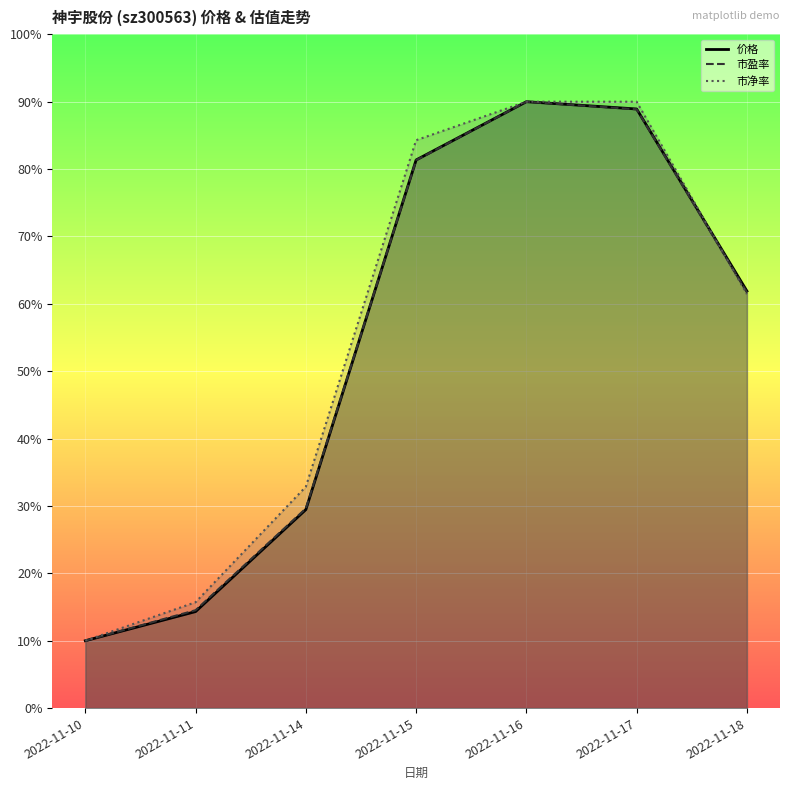

What is the difference between the maximum and minimum values in the 市净率 series?

80.0